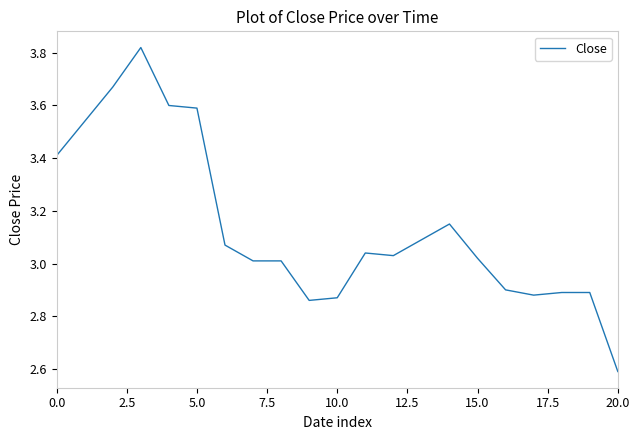

What is the minimum value shown in the chart?

2.6